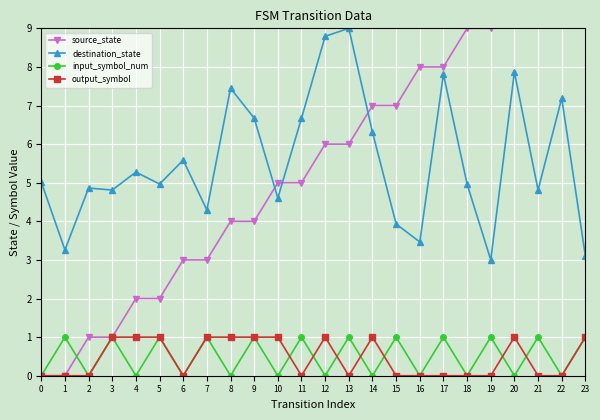

What are all the series names shown in the legend?

source_state, destination_state, input_symbol_num, output_symbol